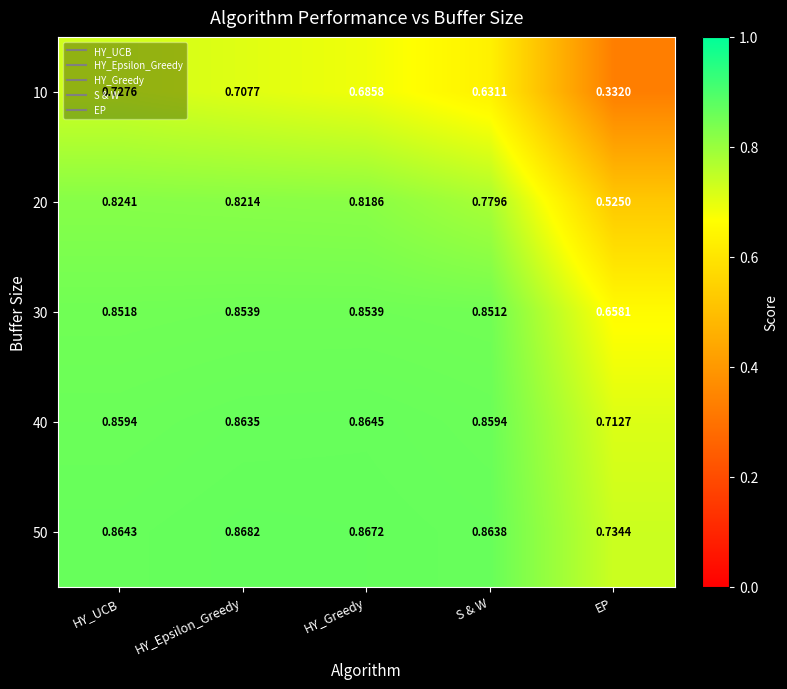

Count the number of data series in this chart.

5